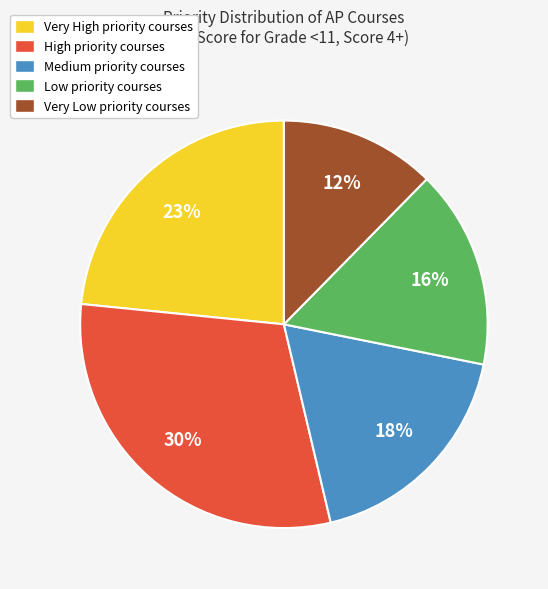

Which has a higher value, High or Very High?

High